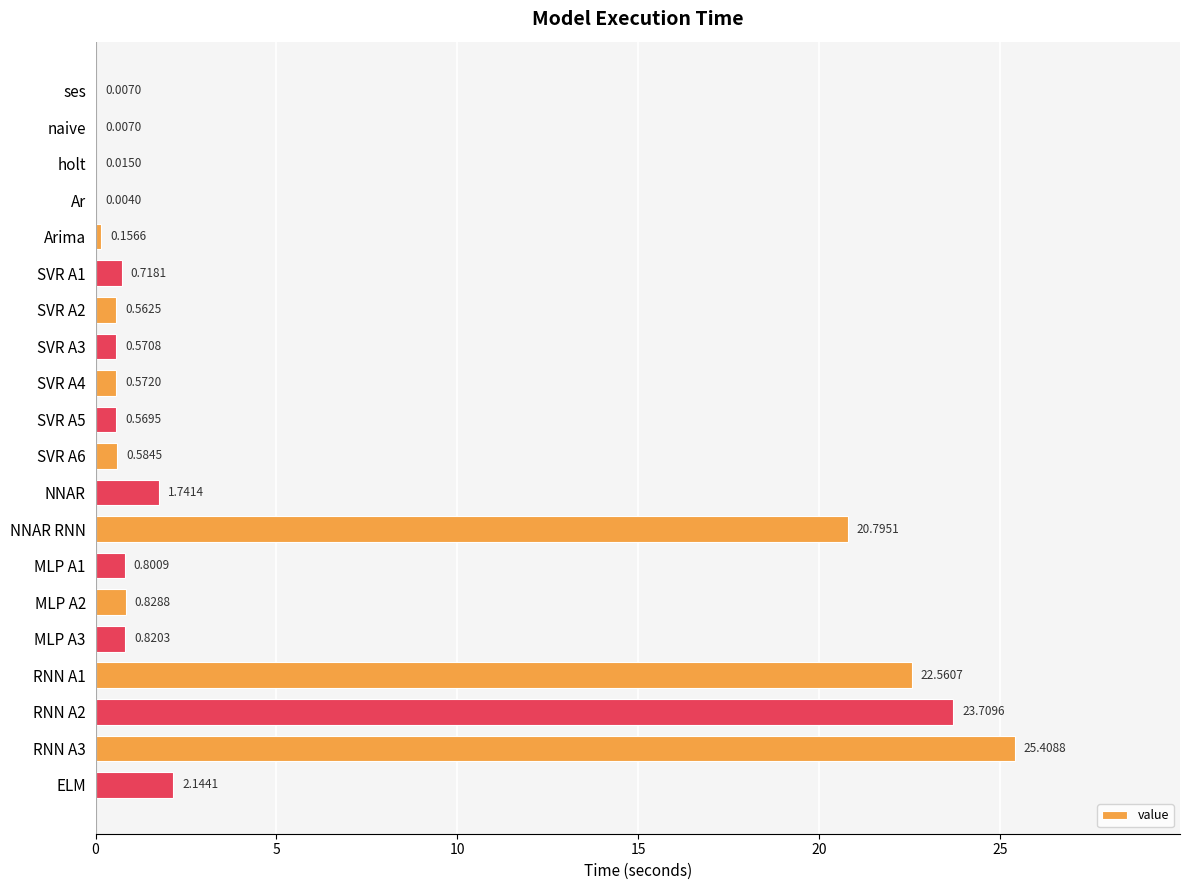

Between Arima and SVR A1, which is larger?

SVR A1